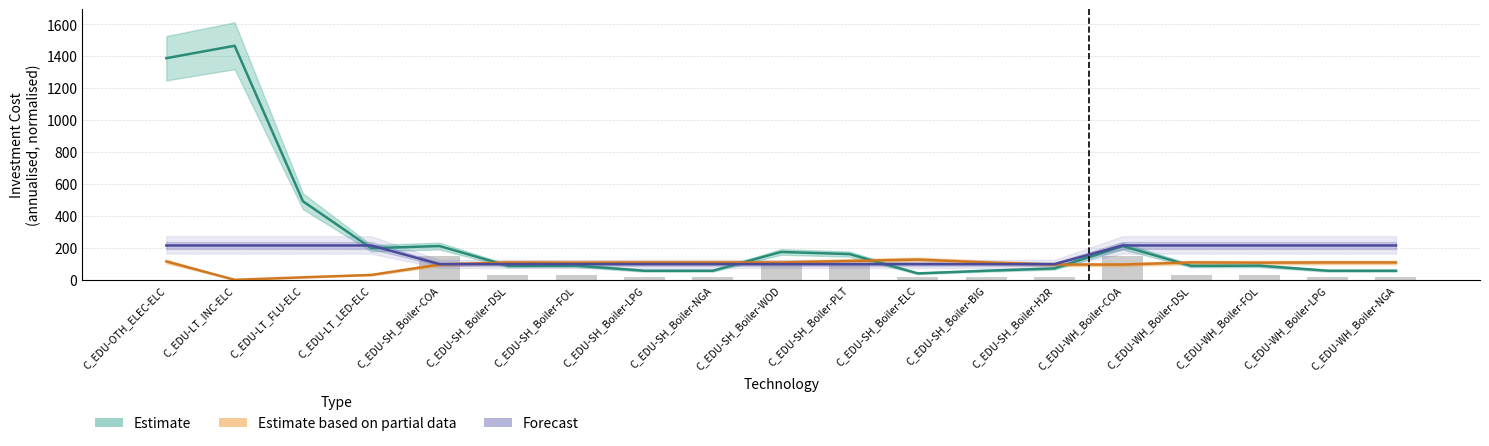

How many values in the Forecast series exceed 100?

9